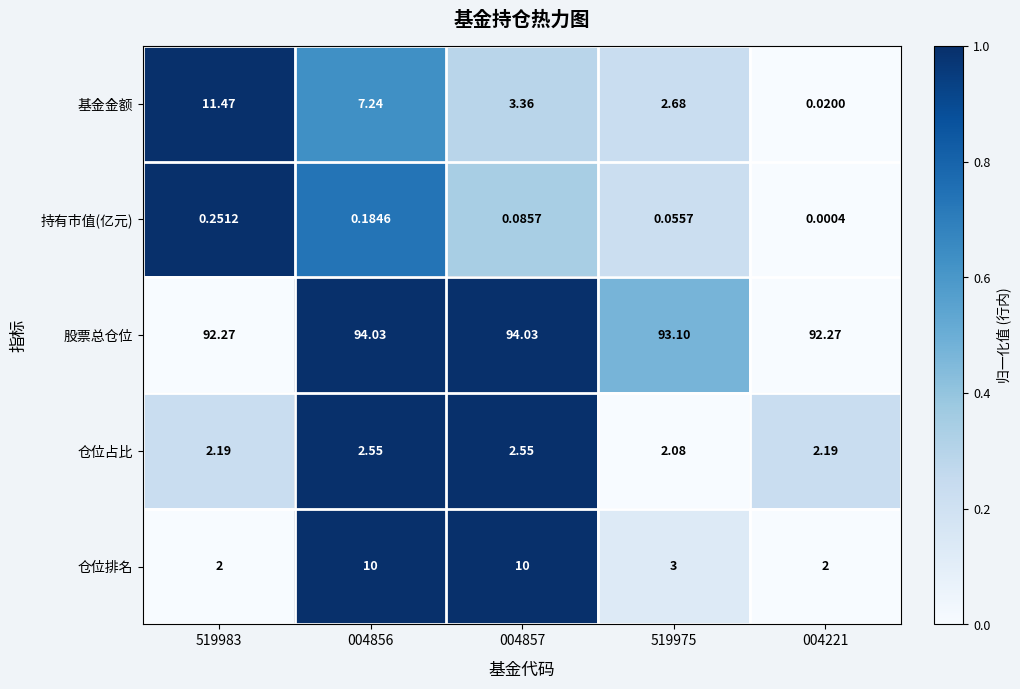

Between 004856 and 004221, which series saw the biggest shift?

仓位排名